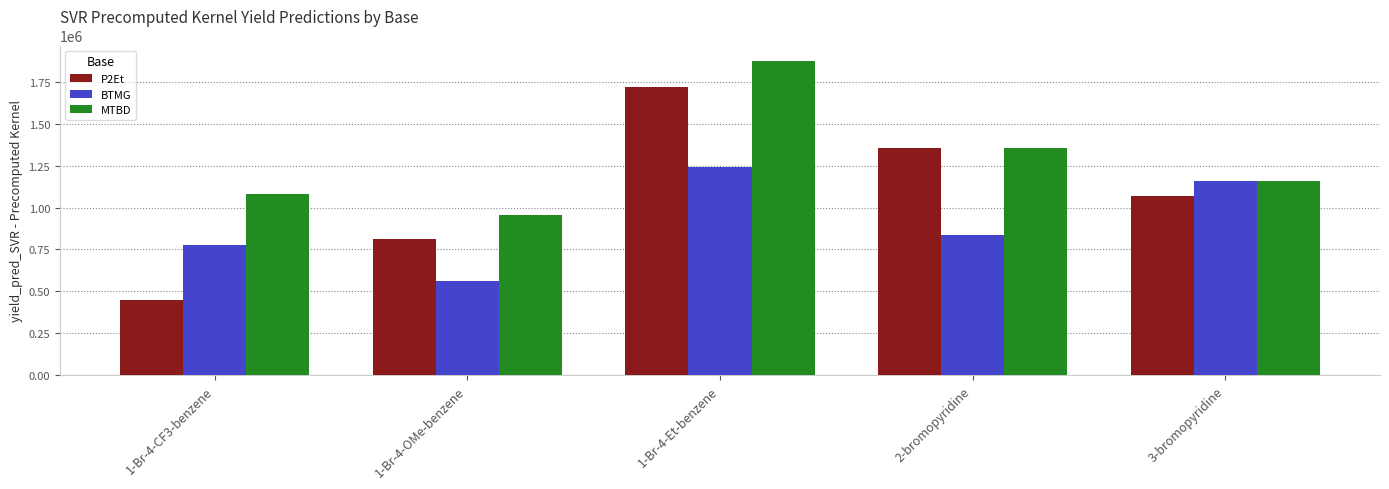

Reading left to right, extract all data points from this chart.

P2Et: 1-Br-4-CF3-benzene=450317.0	1-Br-4-OMe-benzene=812684.3	1-Br-4-Et-benzene=1720300.2	2-bromopyridine=1358127.9	3-bromopyridine=1066382.5
BTMG: 1-Br-4-CF3-benzene=775723.3	1-Br-4-OMe-benzene=560912.7	1-Br-4-Et-benzene=1242022.8	2-bromopyridine=838229.2	3-bromopyridine=1156405.9
MTBD: 1-Br-4-CF3-benzene=1079471.7	1-Br-4-OMe-benzene=954117.4	1-Br-4-Et-benzene=1874233.8	2-bromopyridine=1358127.9	3-bromopyridine=1156405.9